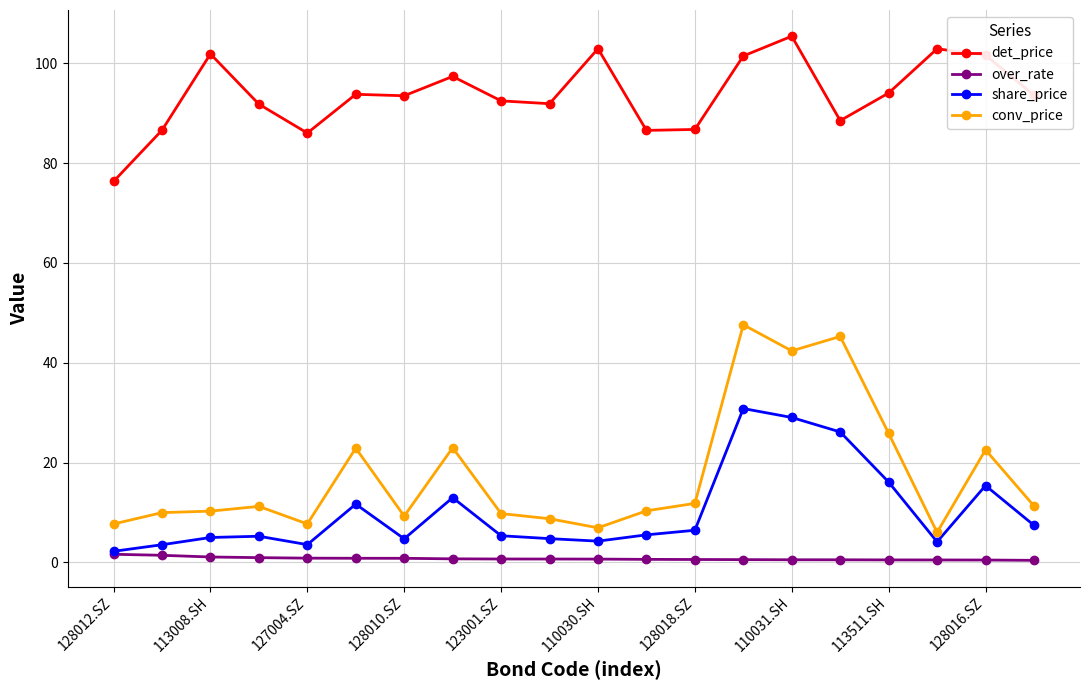

How many lines are shown in the chart?

4